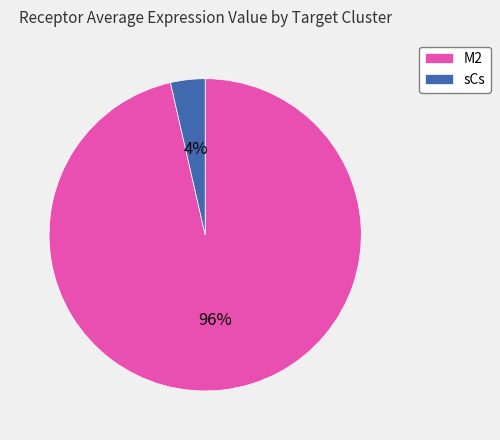

What is the largest slice in the pie chart?

M2